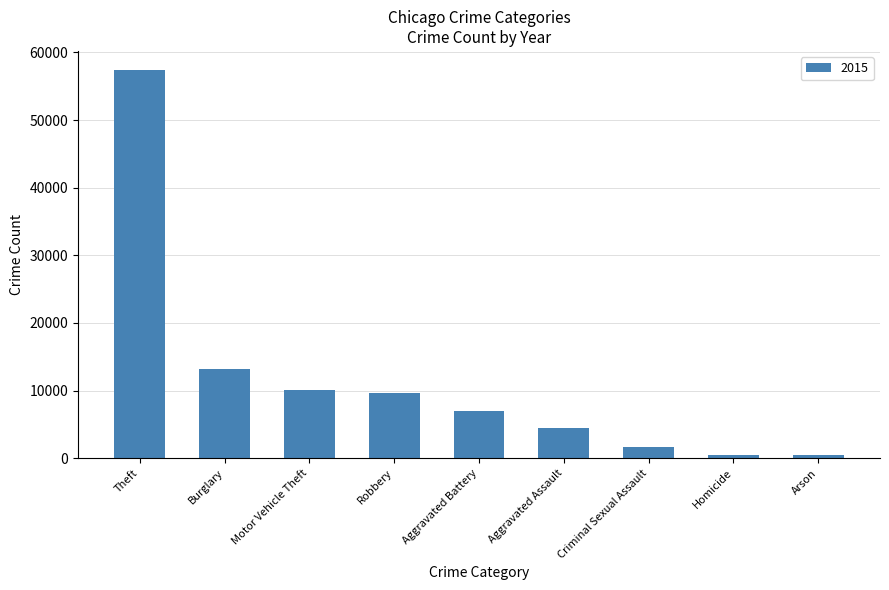

The value at Aggravated Battery is 2203. True or false?

False